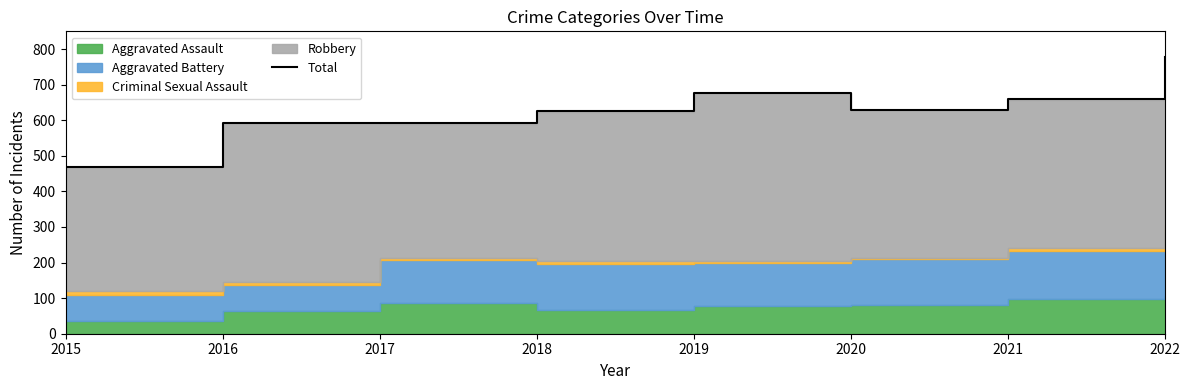

List the labels in order of value, largest first.

2022, 2019, 2021, 2020, 2018, 2016, 2017, 2015